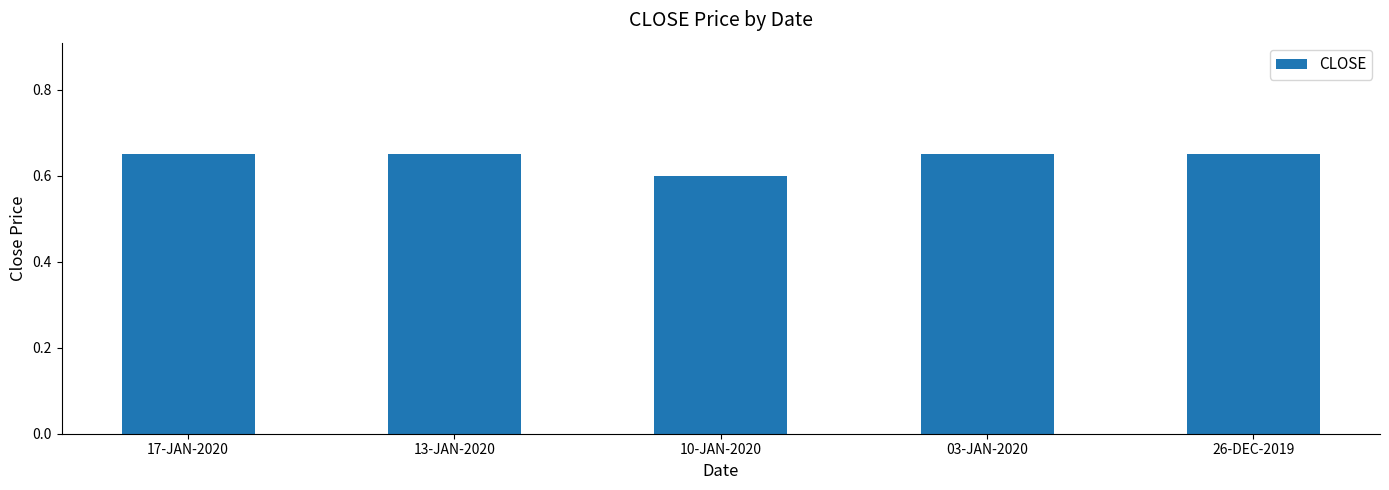

Is it true that the value at 17-JAN-2020 is 0.3?

False